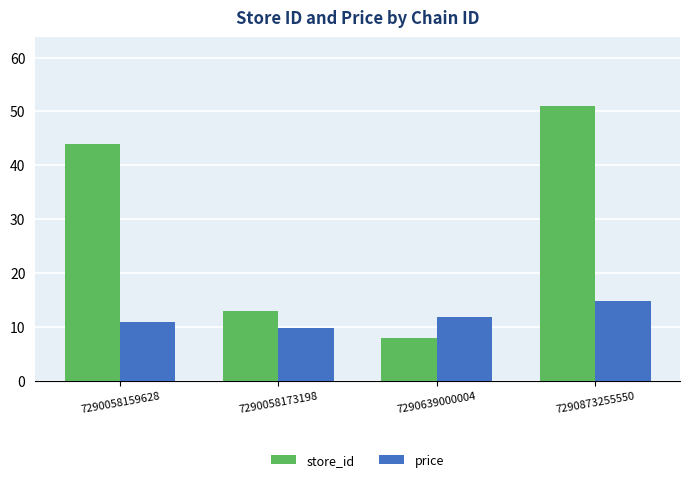

At which label does store_id reach its peak?

7290873255550